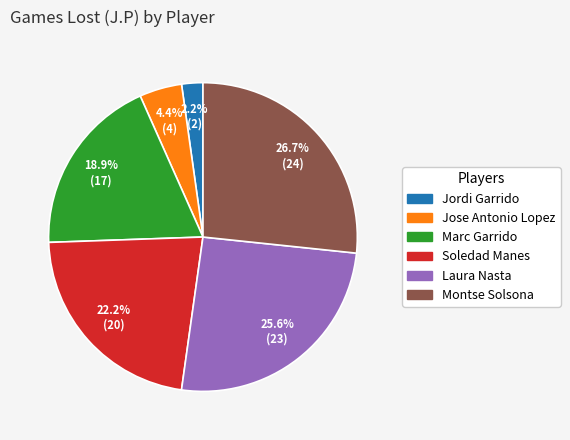

How many slices are in this pie chart?

6